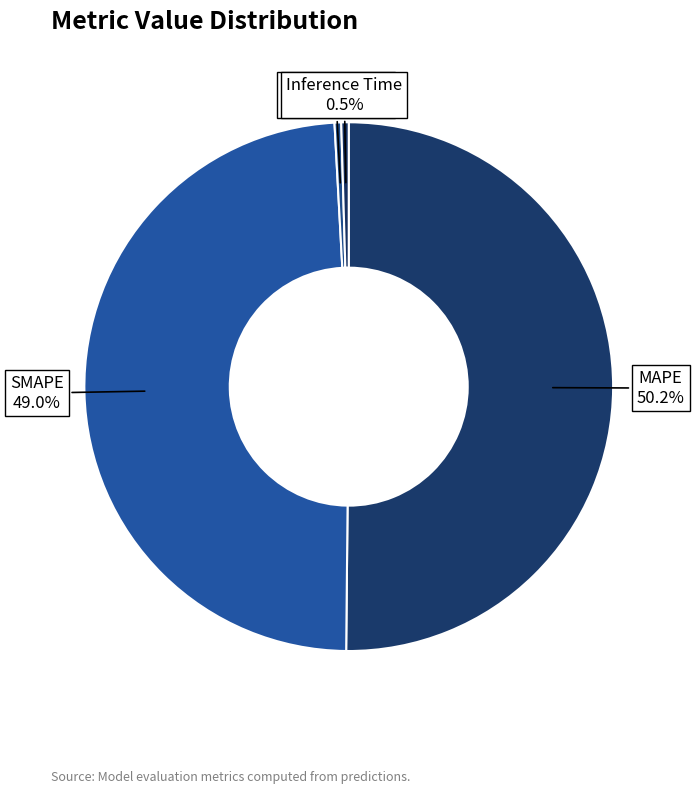

What is the majority slice?

MAPE